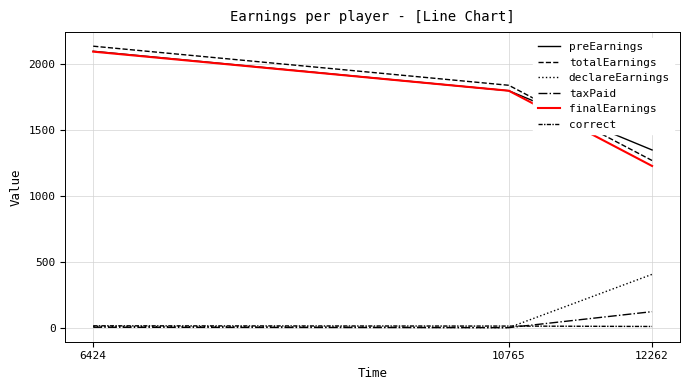

How many lines are shown in the chart?

6